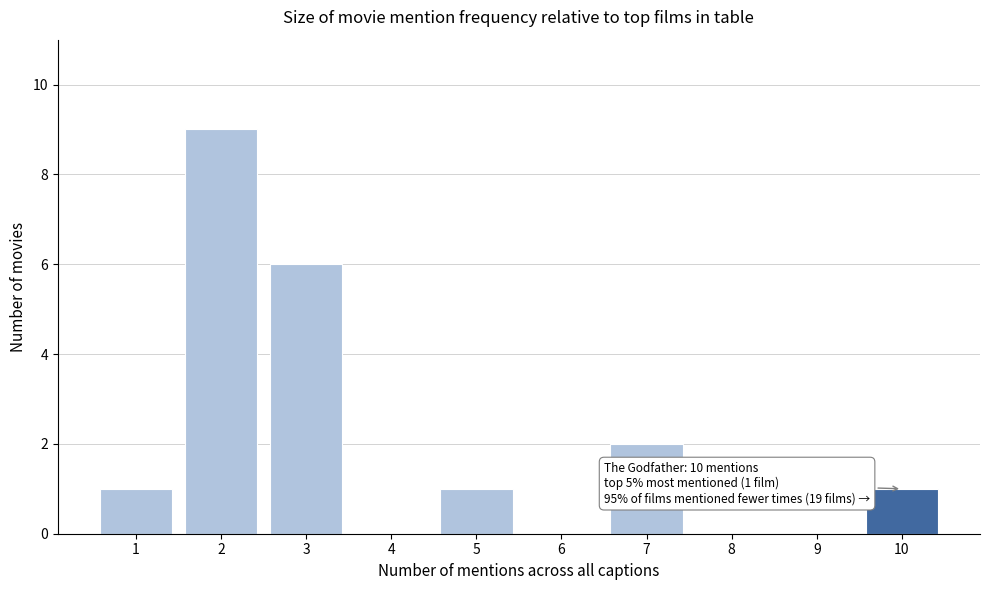

Reading left to right, what are all the values shown in this chart?

1=1	2=9	3=6	4=0	5=1	6=0	7=2	8=0	9=0	10=1